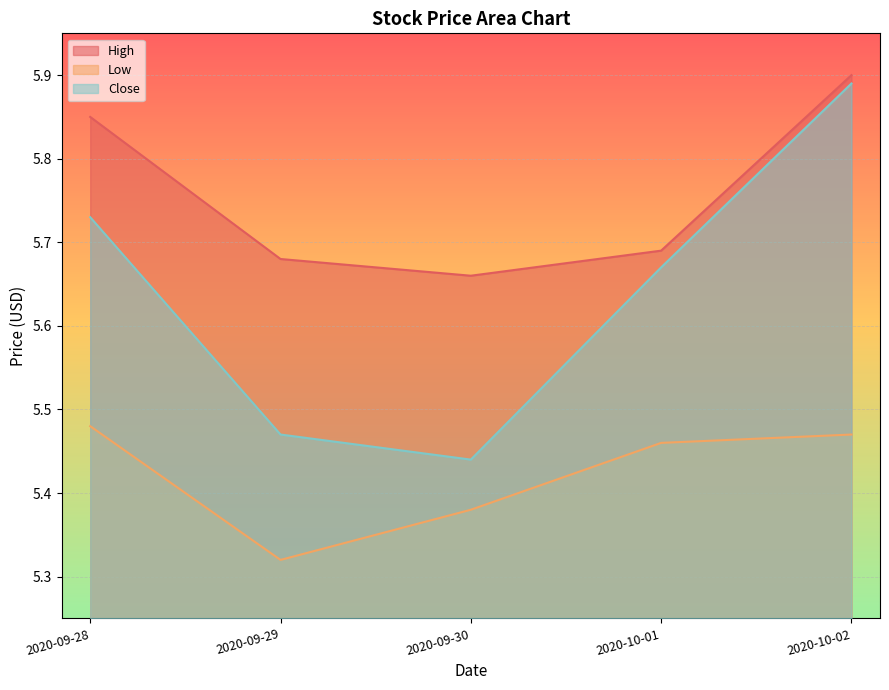

What is the minimum value for Low?

5.3